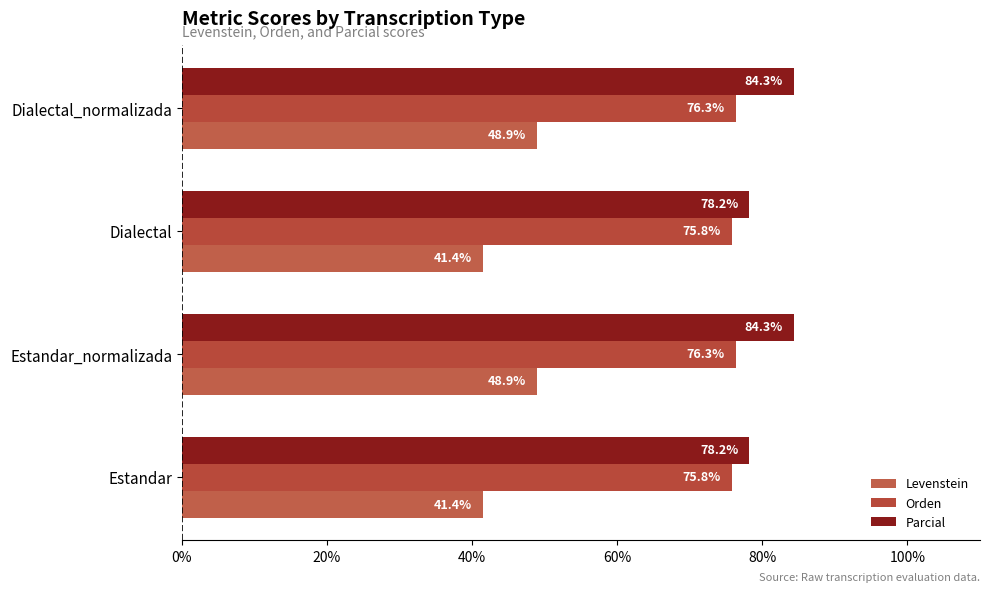

What is the average value of the Levenstein series?

45.2